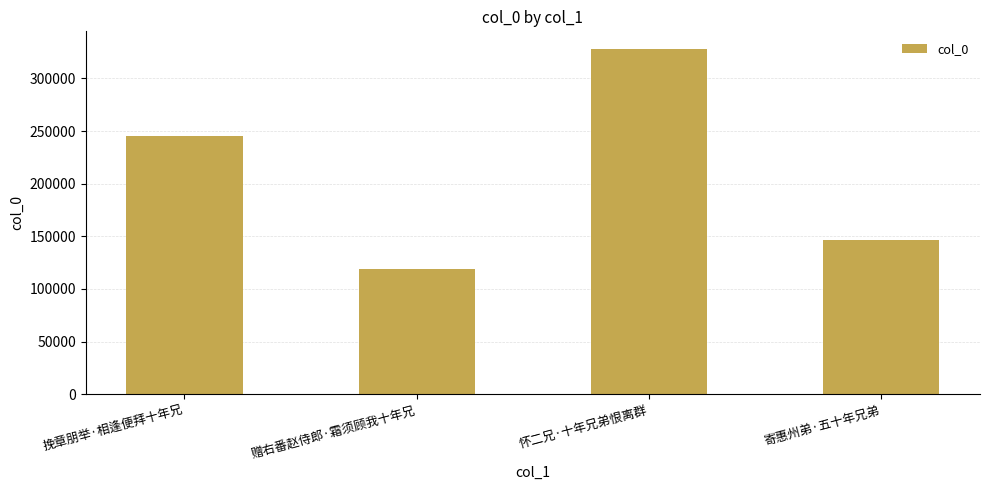

What is the sum of the values at 挽章朋举·相逢便拜十年兄 and 赠右番赵侍郎·霜须顾我十年兄?

363996